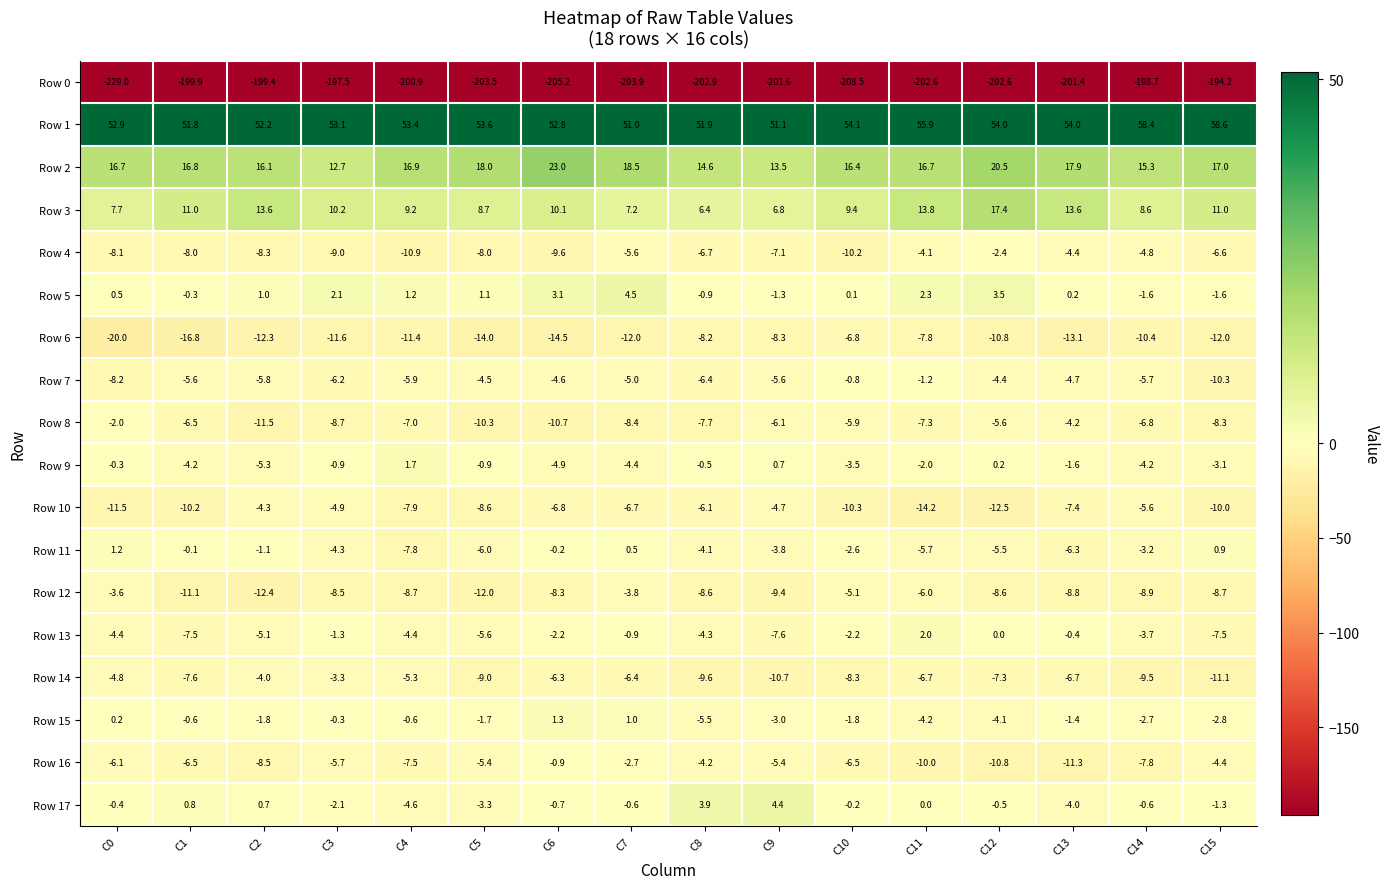

At which label does Row 15 reach its minimum?

C8